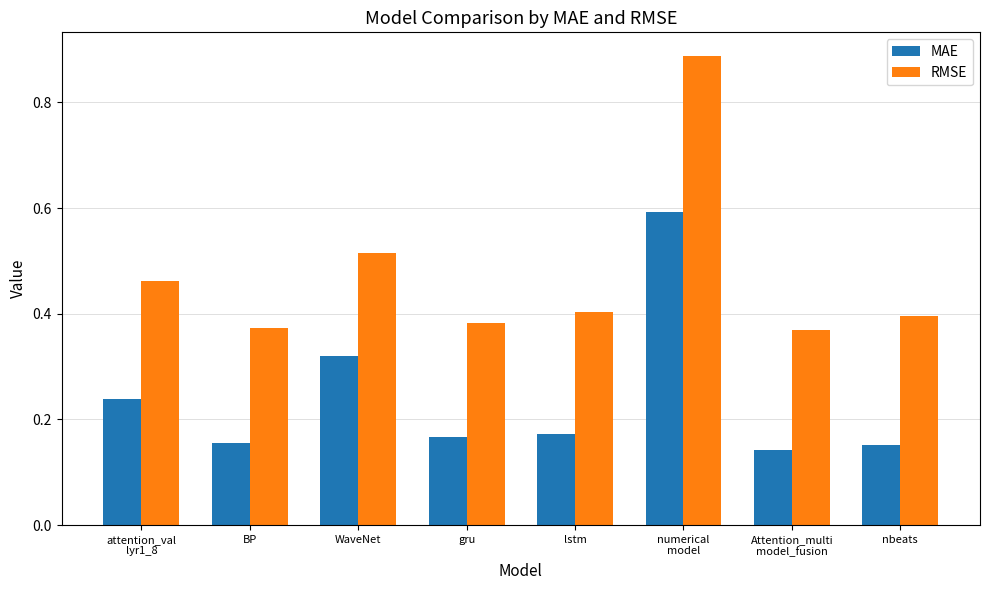

How many bars are there in total?

16